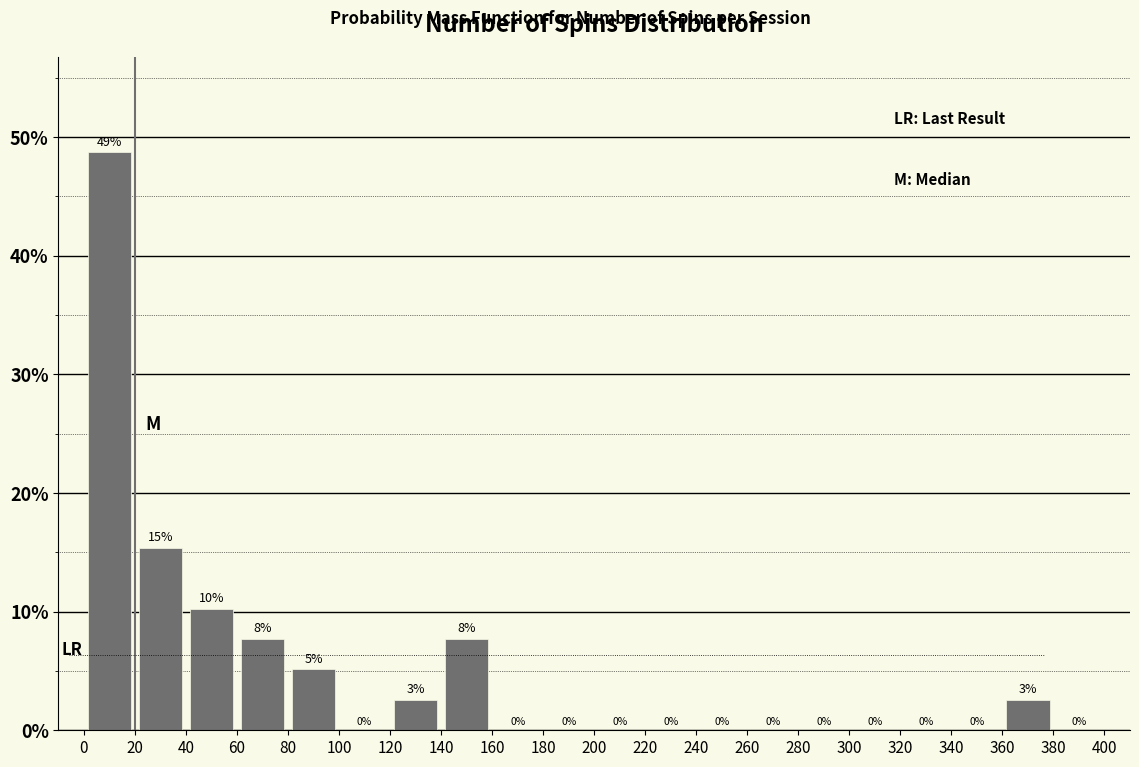

Which range on the x-axis has the tallest bar?

0 to 20